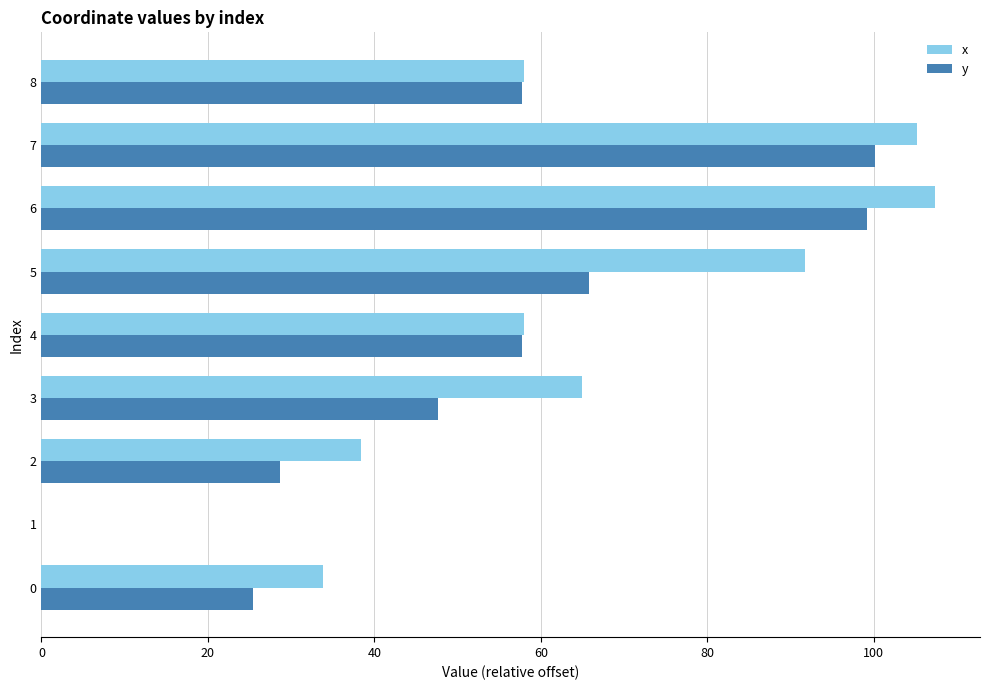

What are all the series names shown in the legend?

x, y